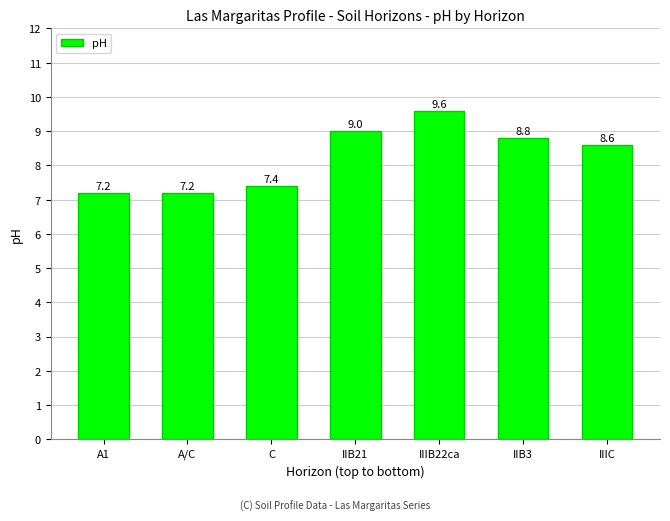

How many data points are less than 8?

3